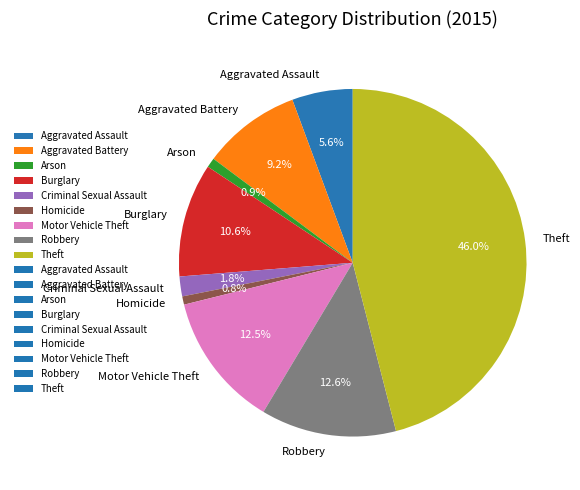

True or false: Theft accounts for 46% of the total.

True